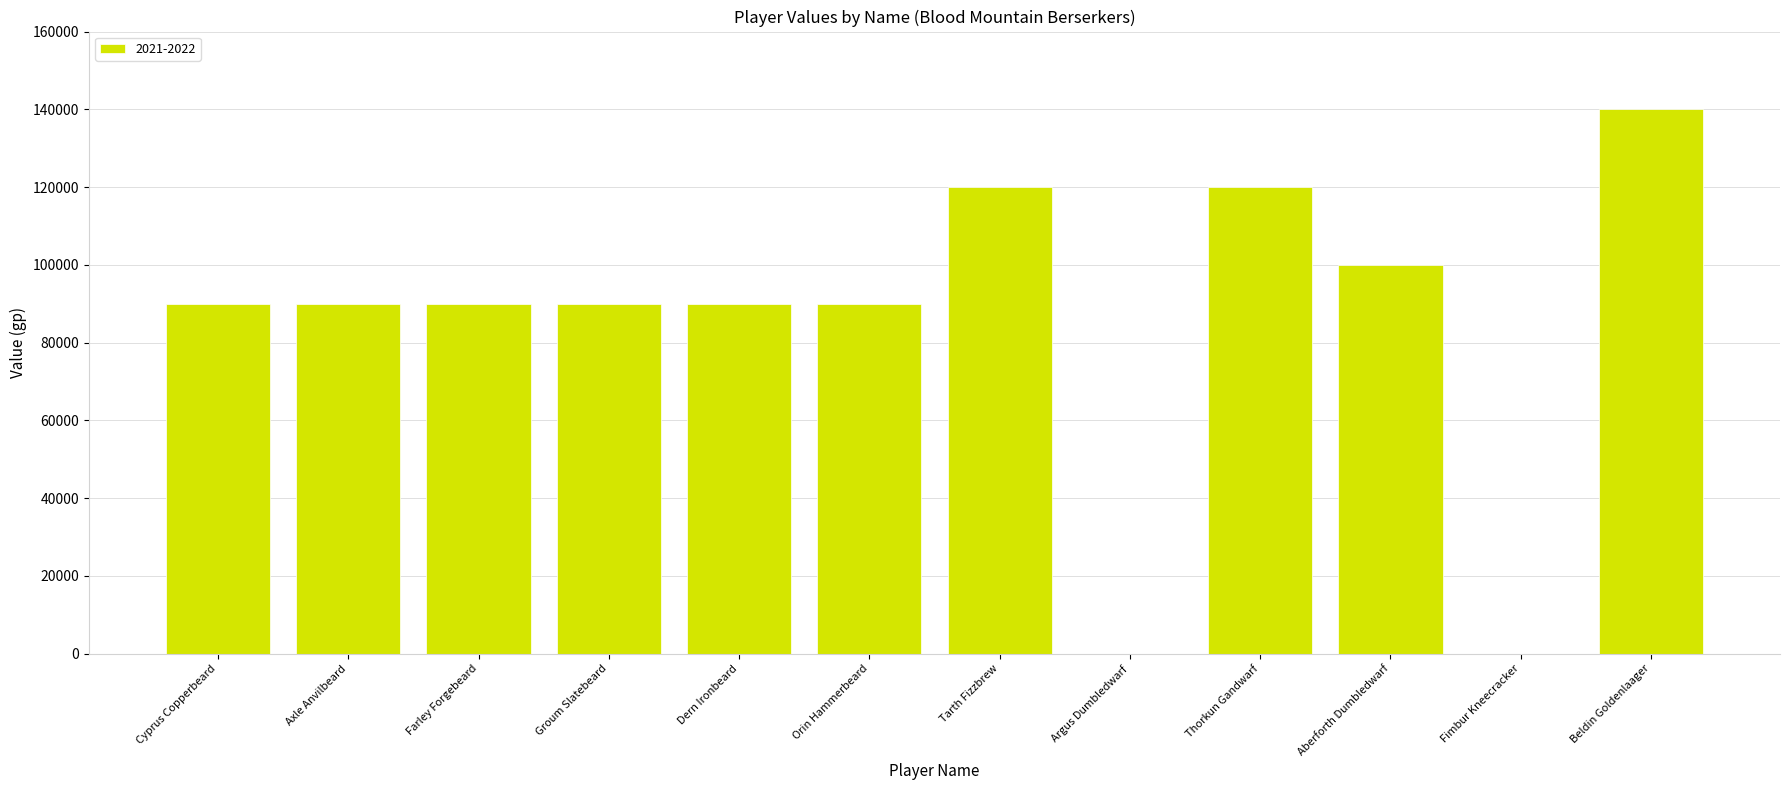

What is the sum of all values?

1020000